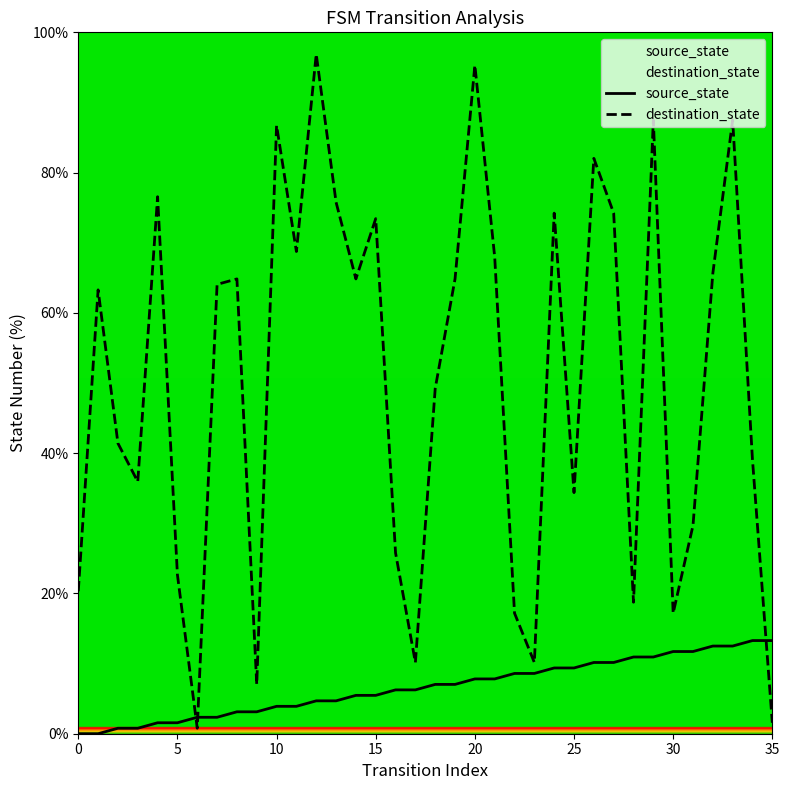

At which category is the sum across all series the highest?

20